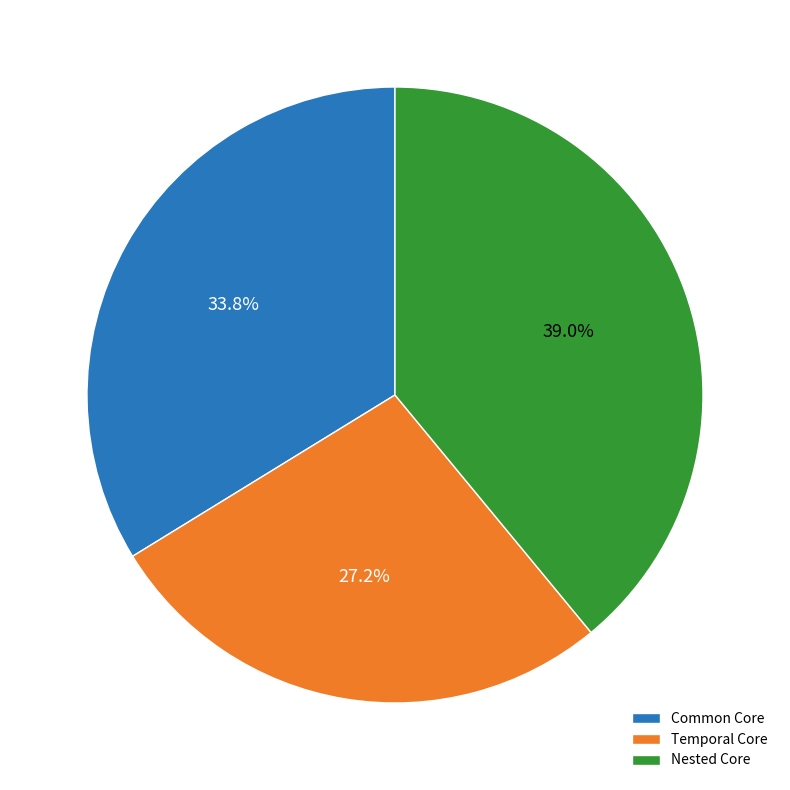

How much of the chart is everything except Temporal Core?

72.8%